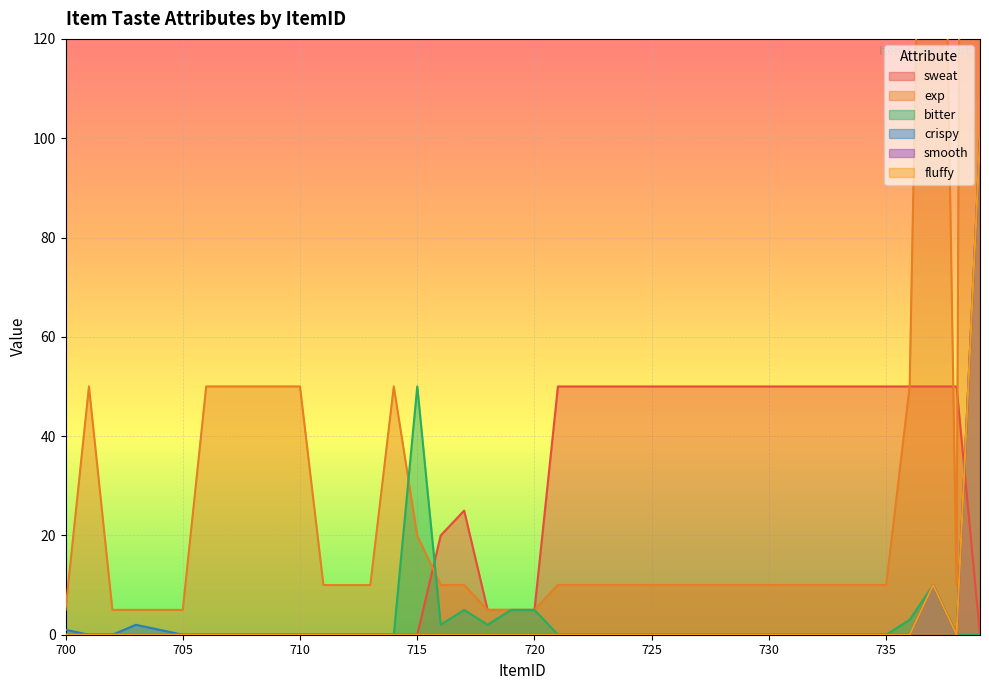

The value of sweat at 725 is 50. True or false?

True